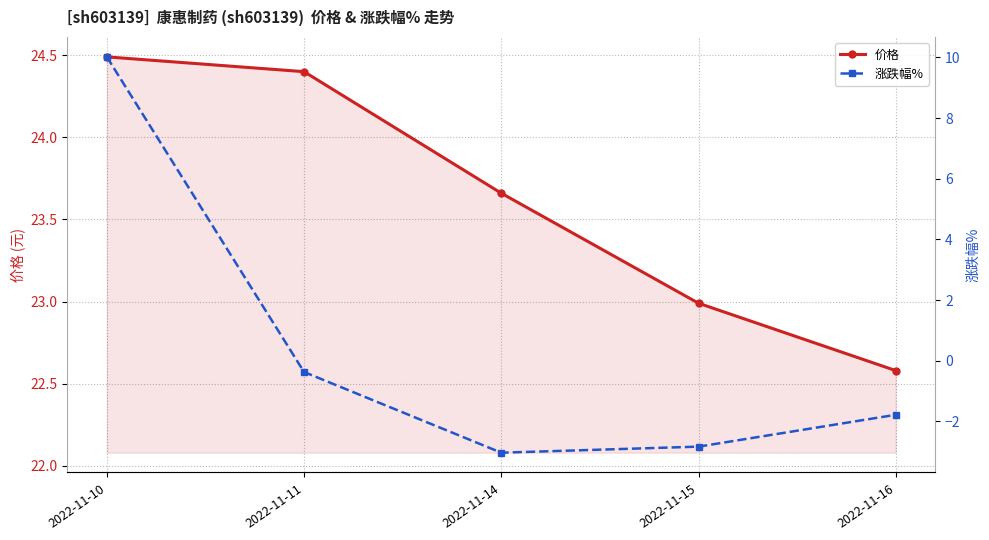

Reading left to right, list all the values displayed in this chart.

价格: 24.5	24.4	23.7	23.0	22.6
涨跌幅%: 10.0	-0.4	-3.0	-2.8	-1.8